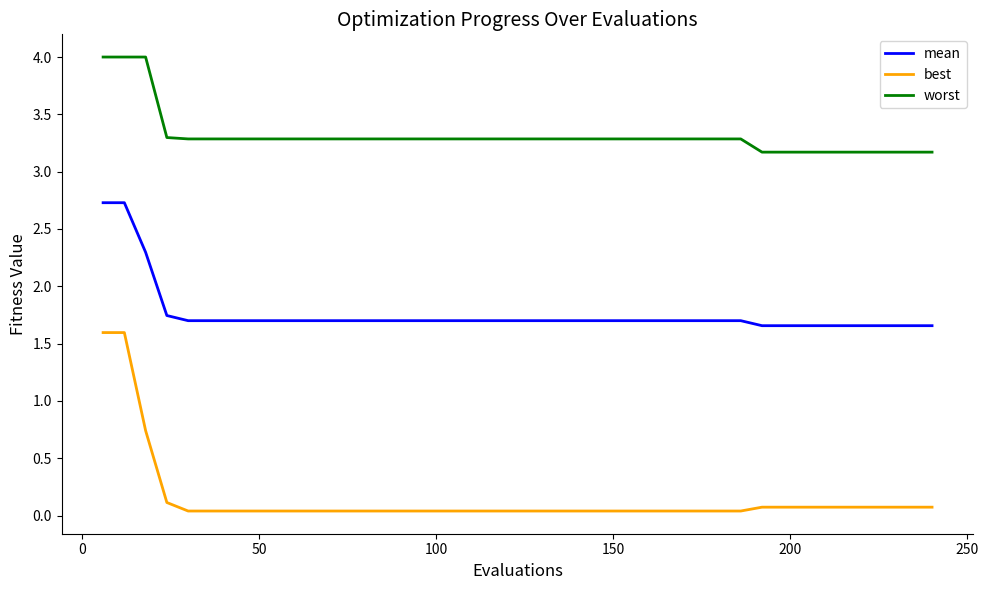

True or false: best and worst intersect in this chart.

False